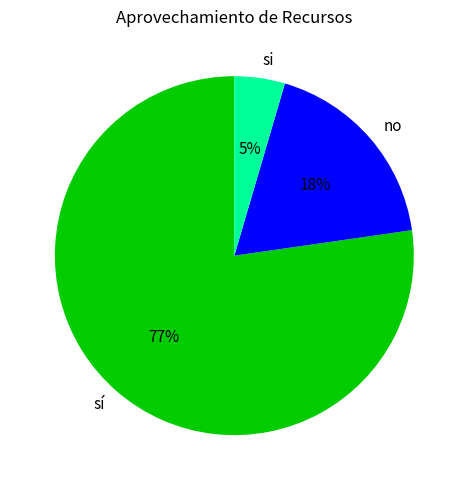

Which category has the biggest portion of the pie?

sí